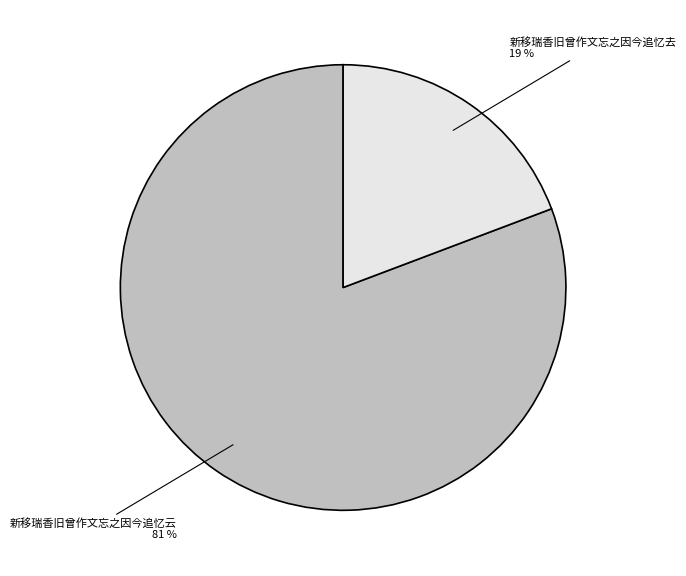

Does any single category account for the majority?

Yes